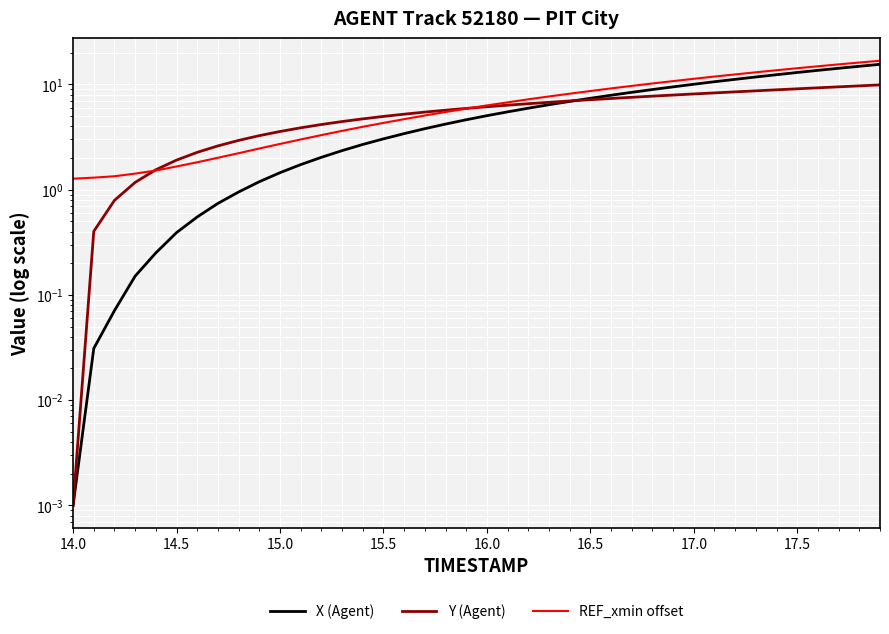

Which series has the largest total across all categories?

REF_xmin offset